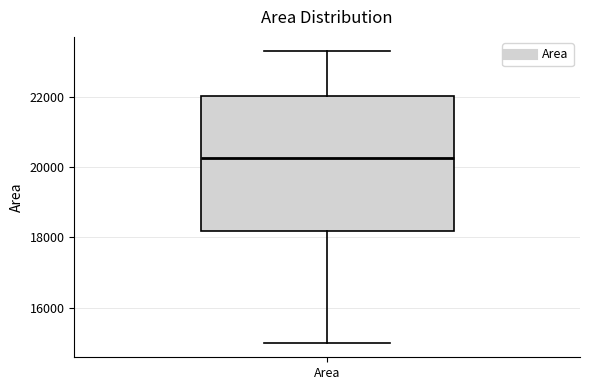

Where does the median line of the box for Area sit on the y-axis? The values are not printed on the chart, so give them approximately, as read against the axis.

20200